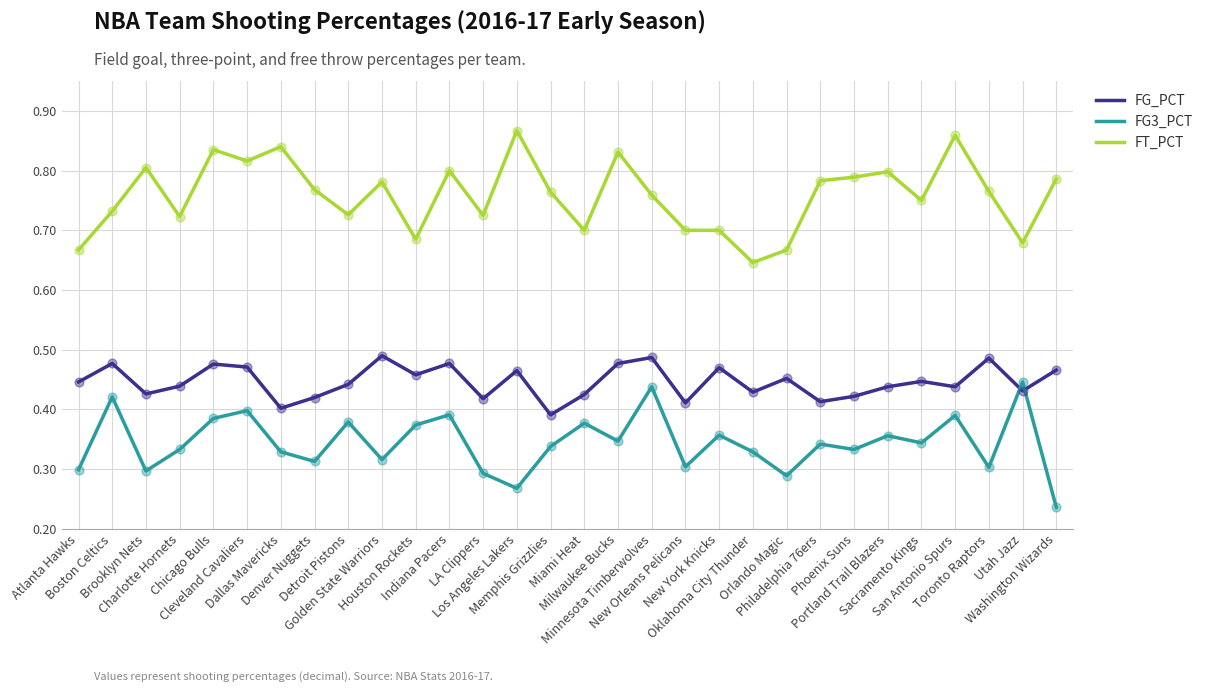

At how many categories does at least one series exceed 0?

30